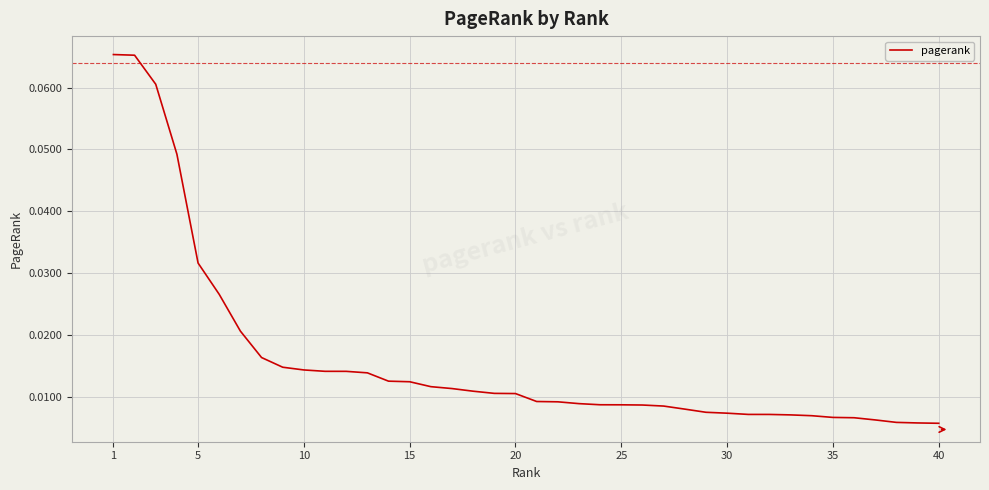

Is this an area chart (filled region under the line)?

No